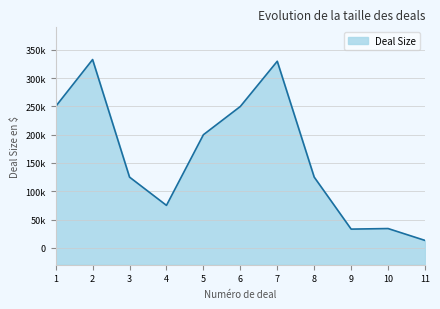

Reading right to left, transcribe all the data shown in this chart.

11=13000	10=34000	9=33000	8=125000	7=330000	6=250000	5=200000	4=75000	3=125000	2=333000	1=250000